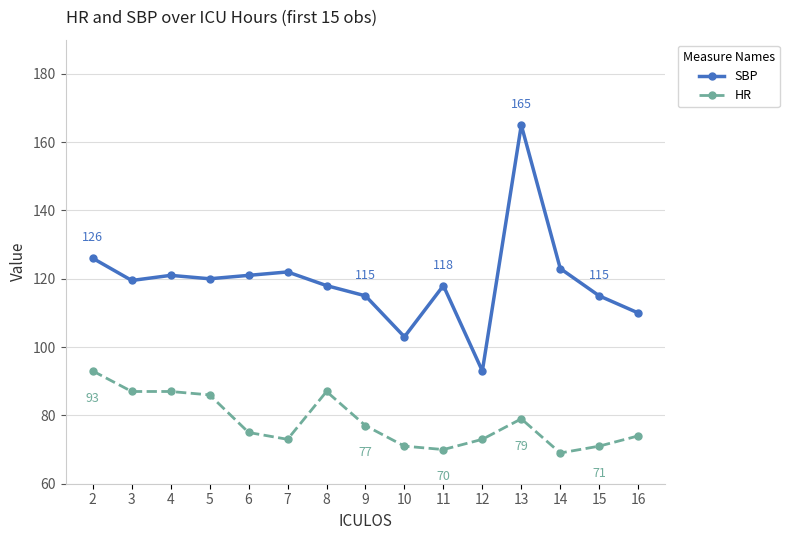

How many interior local valleys does the SBP series have?

4